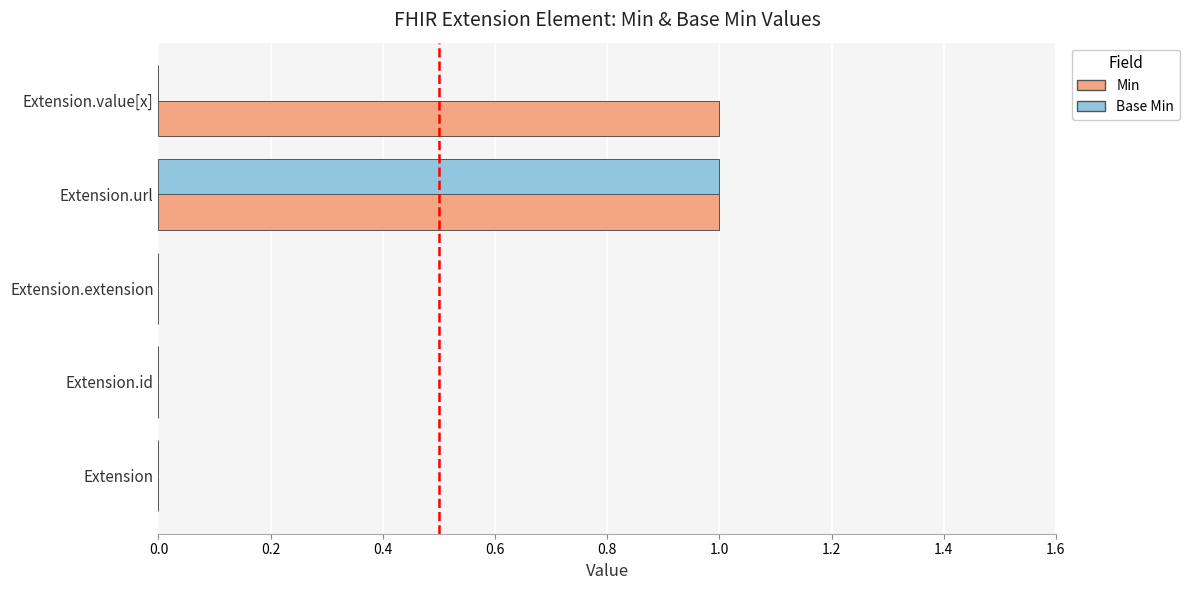

How many series are shown in this chart?

2